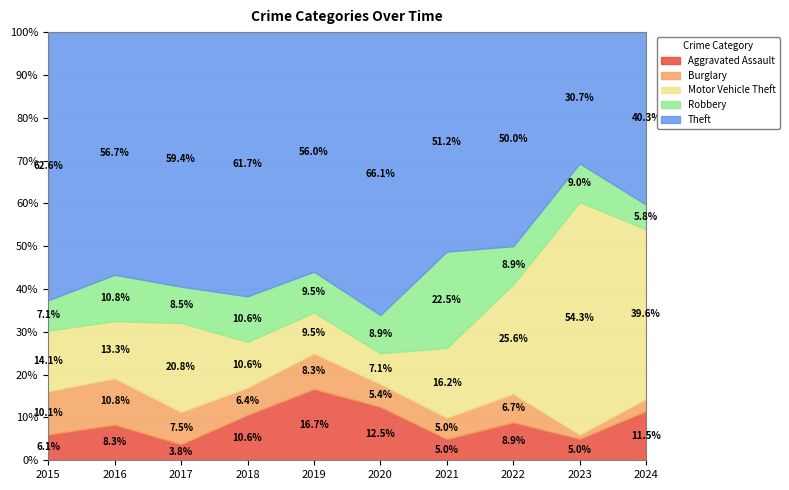

What is the highest value of the Aggravated Assault series?

16.7